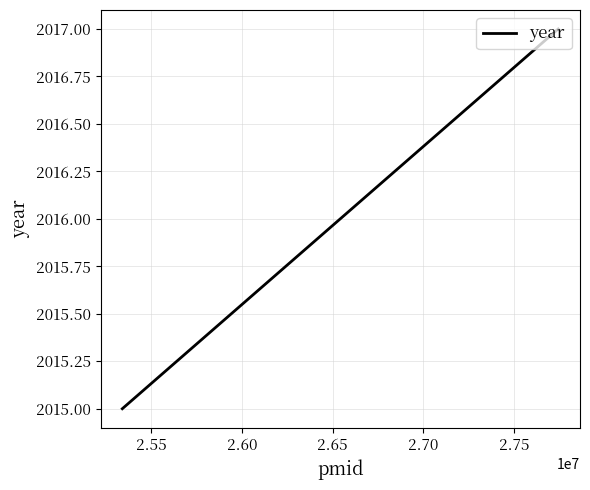

Reading right to left, extract all data points from this chart.

2017	2015